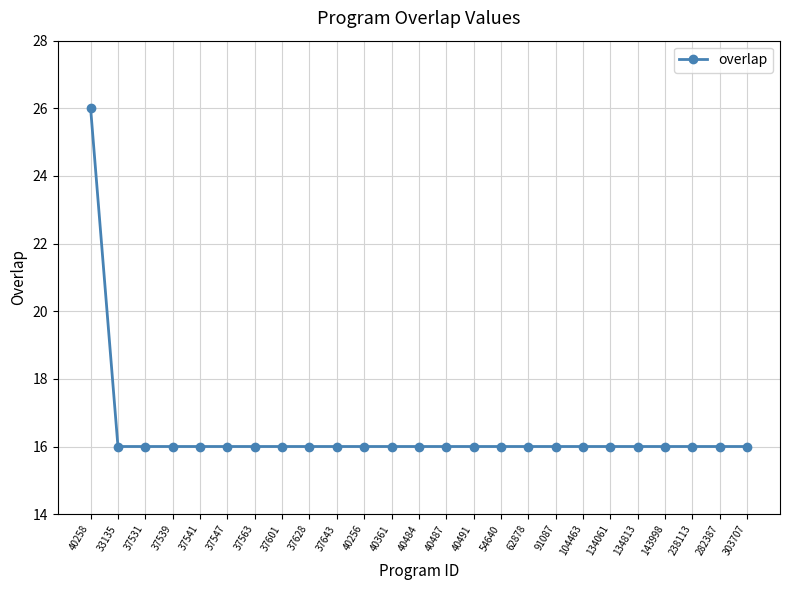

Reading left to right, what are all the values shown in this chart?

40258=26	33135=16	37531=16	37539=16	37541=16	37547=16	37563=16	37601=16	37628=16	37643=16	40256=16	40361=16	40484=16	40487=16	40491=16	54640=16	62878=16	91087=16	104463=16	134061=16	134813=16	143998=16	238113=16	282387=16	303707=16